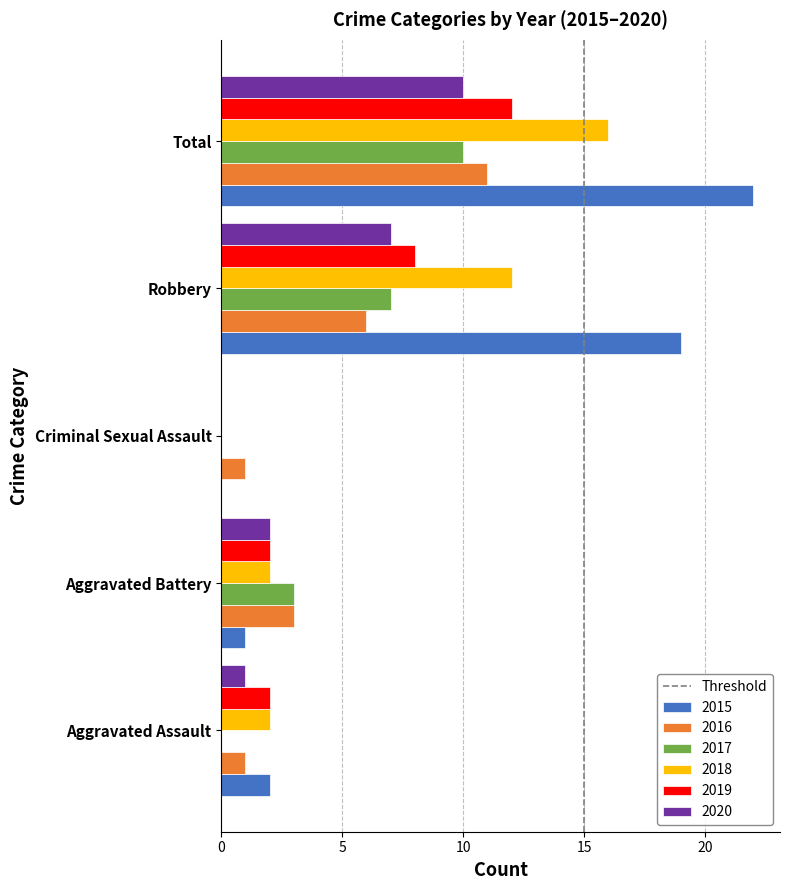

The 2015 series shows 35 at Total. True or false?

False